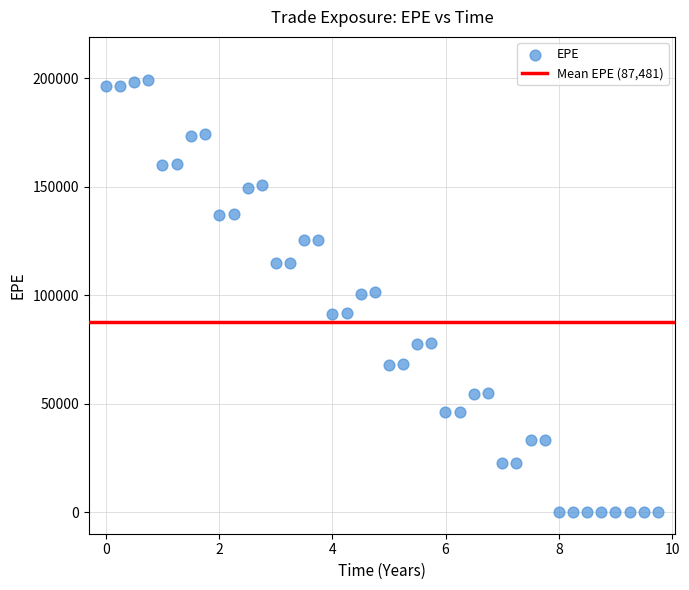

What is the range of X values (max minus min)?

9.8